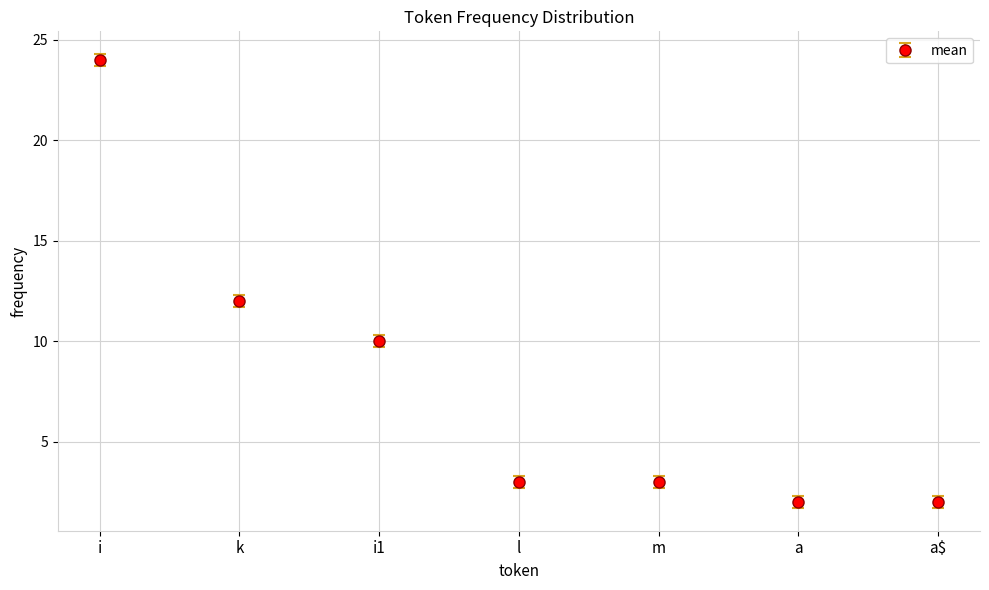

What is the difference between the values at i and a$?

22